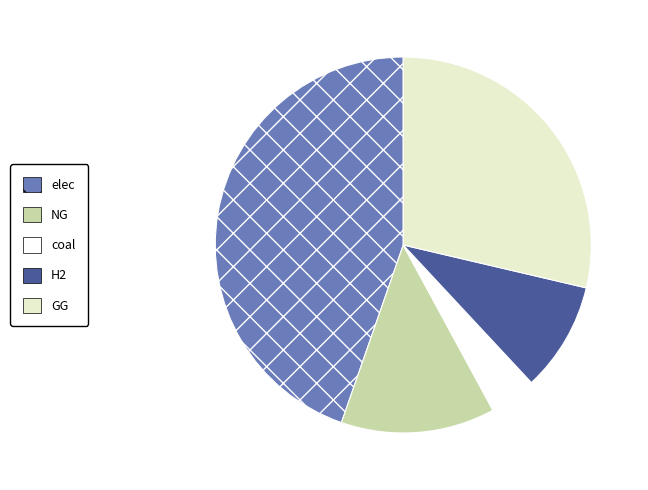

Is there a majority slice in this chart?

No